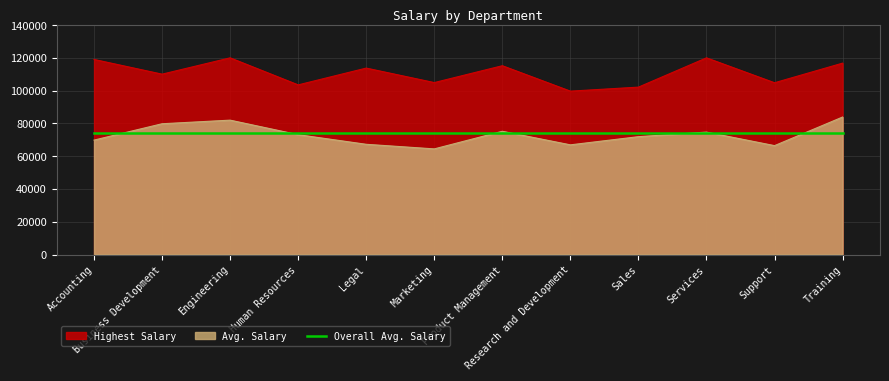

What is the difference between the second highest and second lowest values in the Highest Salary series?

17870.6